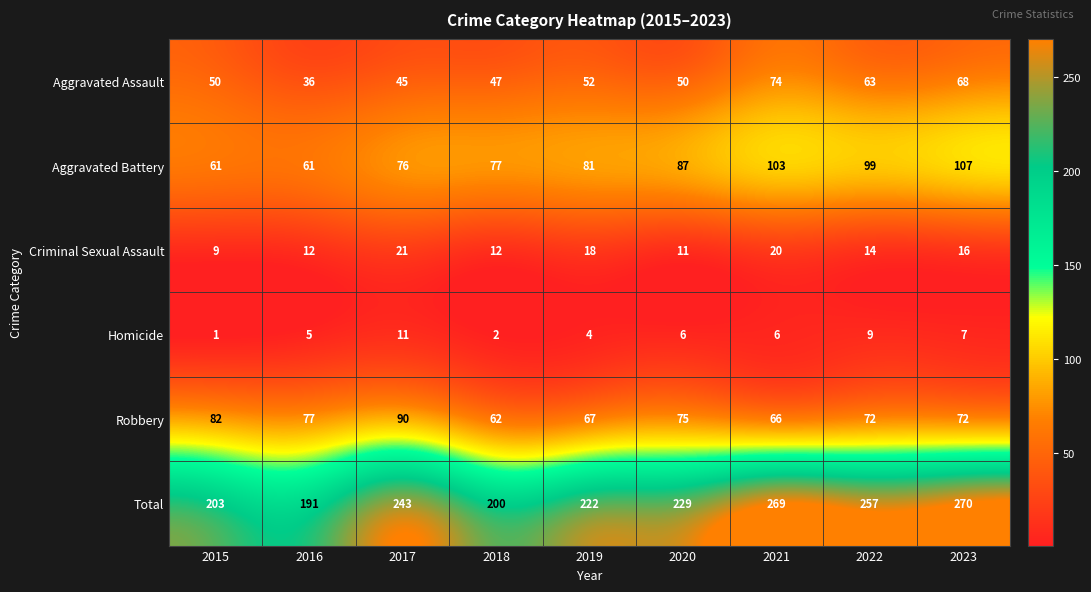

What is the sum of the Robbery values at 2017 and 2015?

172